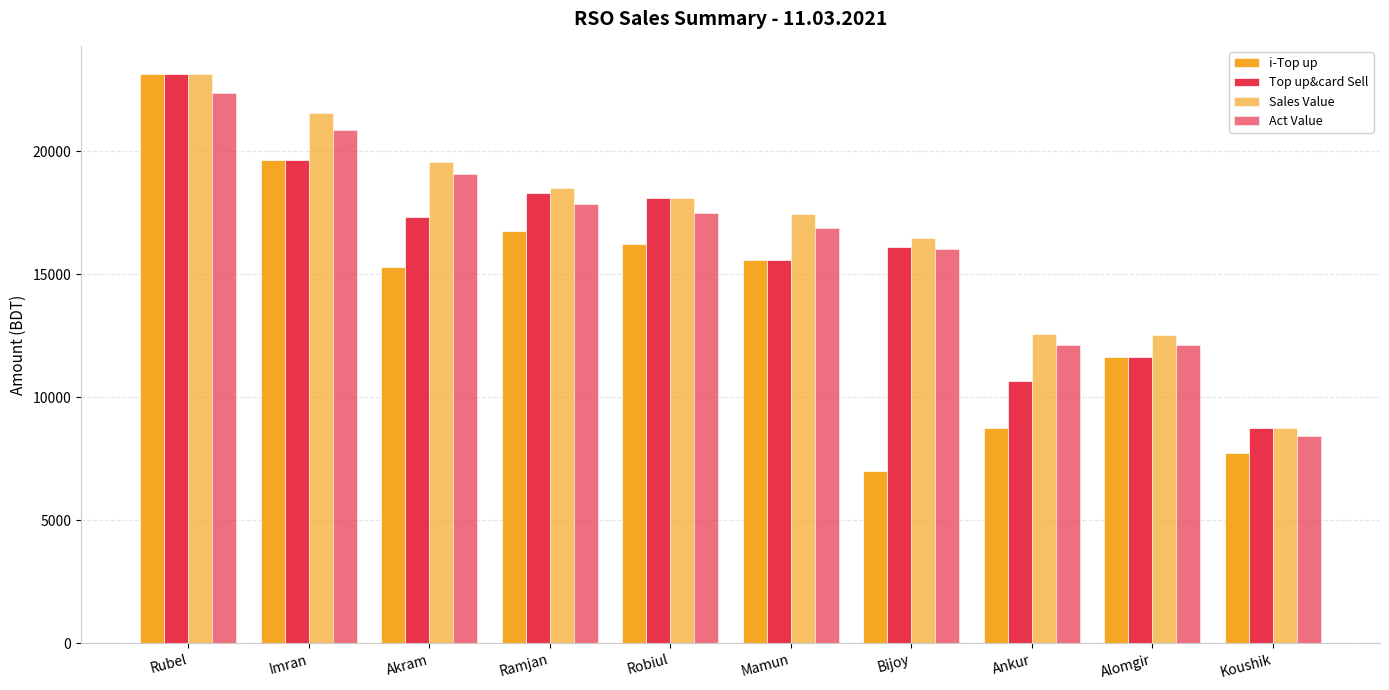

True or false: Act Value has a value of 22369.9 at Rubel.

True